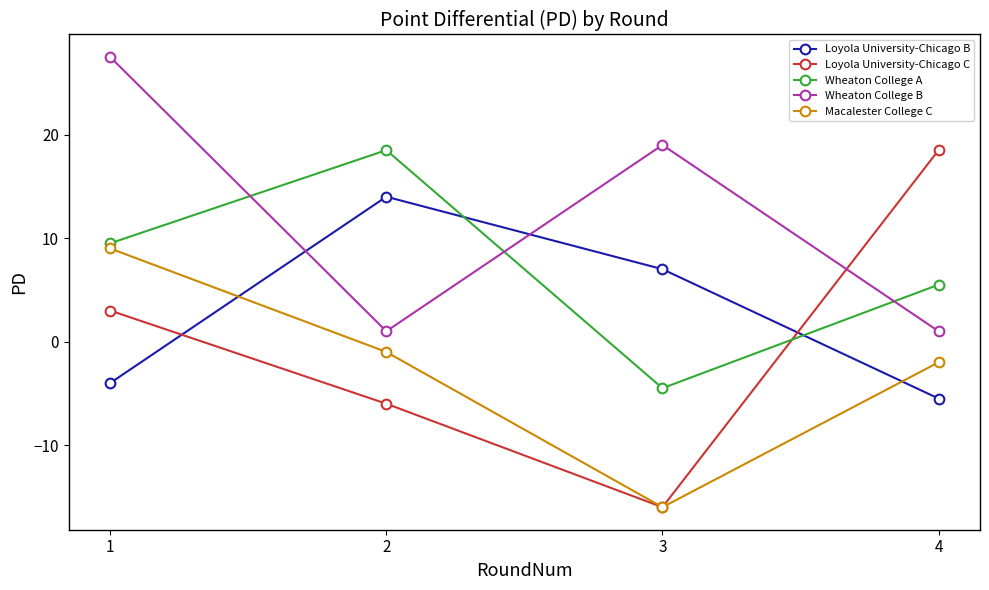

Which series has the widest spread of values?

Loyola University-Chicago C